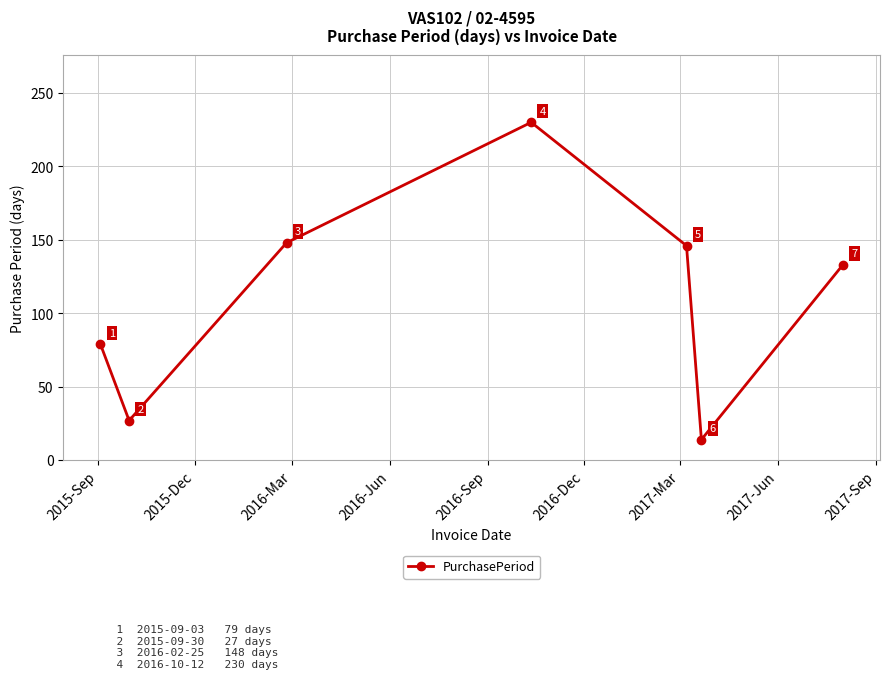

Reading left to right, extract all data points from this chart.

79	27	148	230	146	14	133